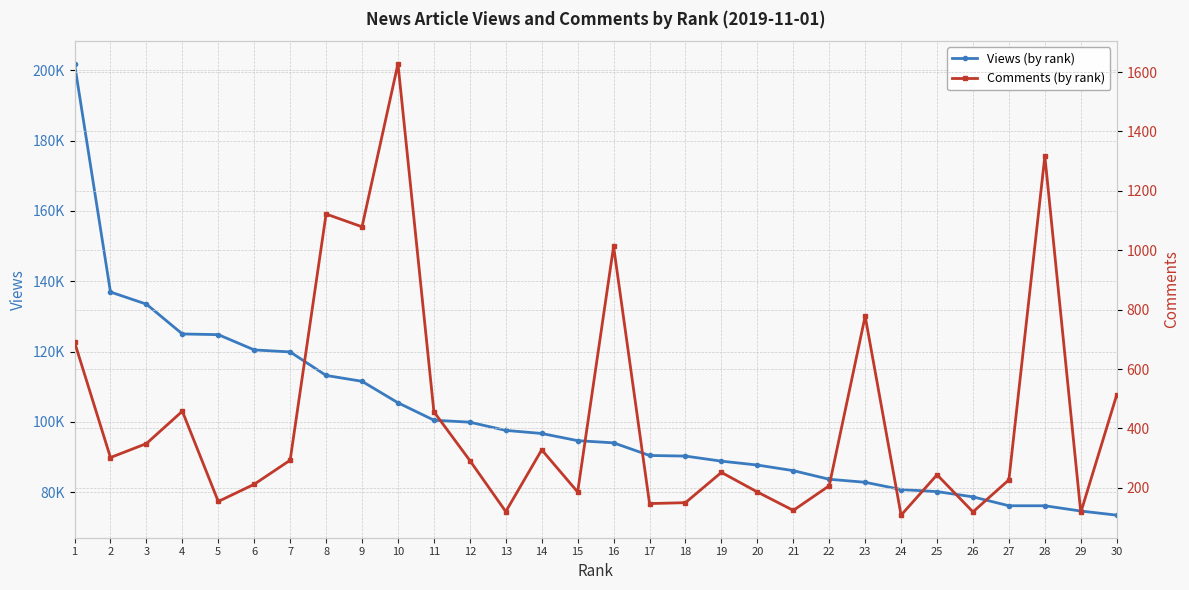

True or false: Comments (by rank) and Views (by rank) cross at least once.

False